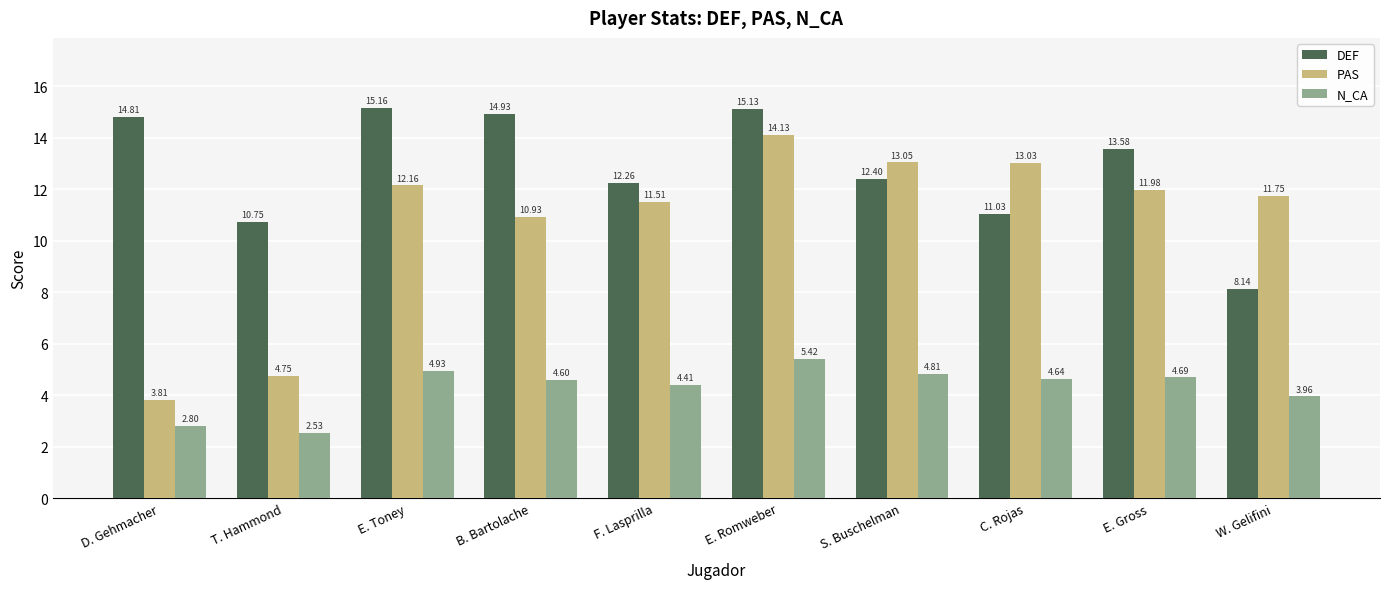

What is the sum of the DEF values at S. Buschelman and C. Rojas?

23.4